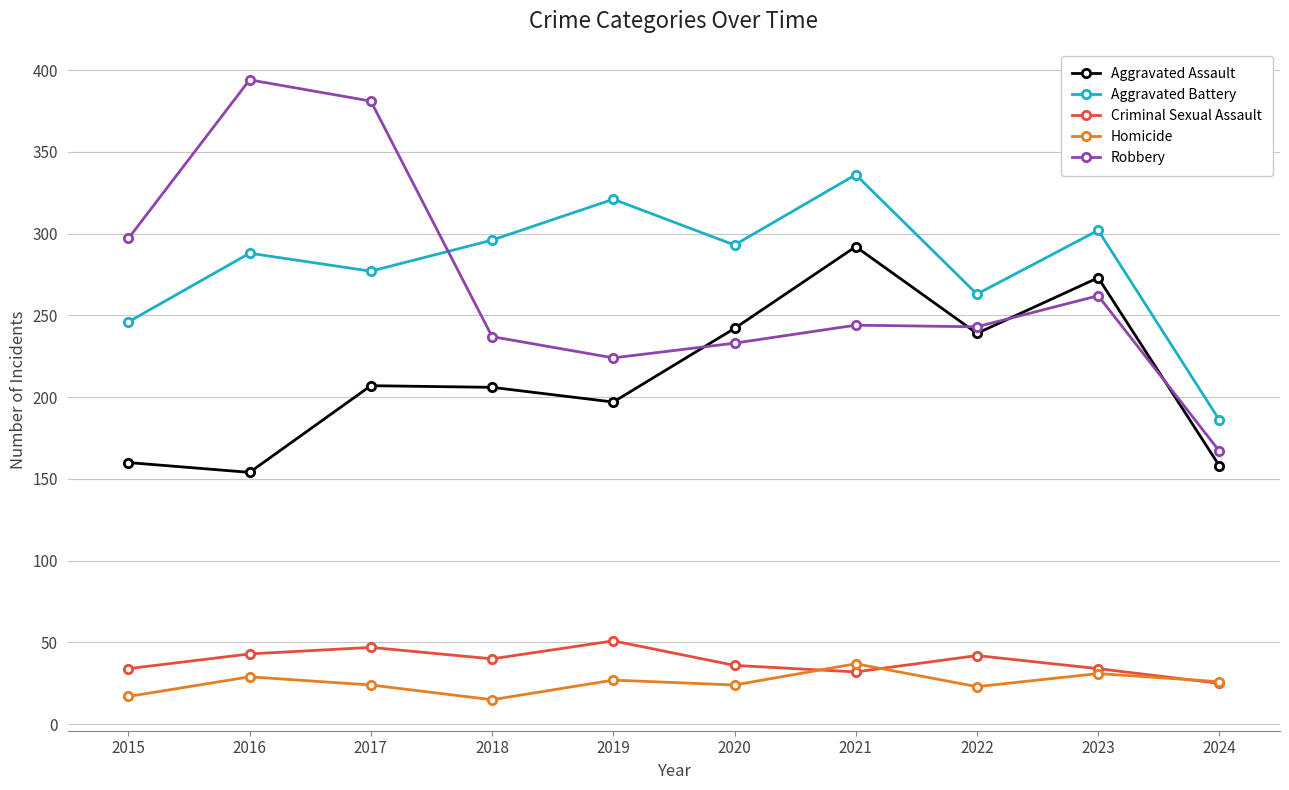

What is the spread (max minus min) of values at 2018?

281